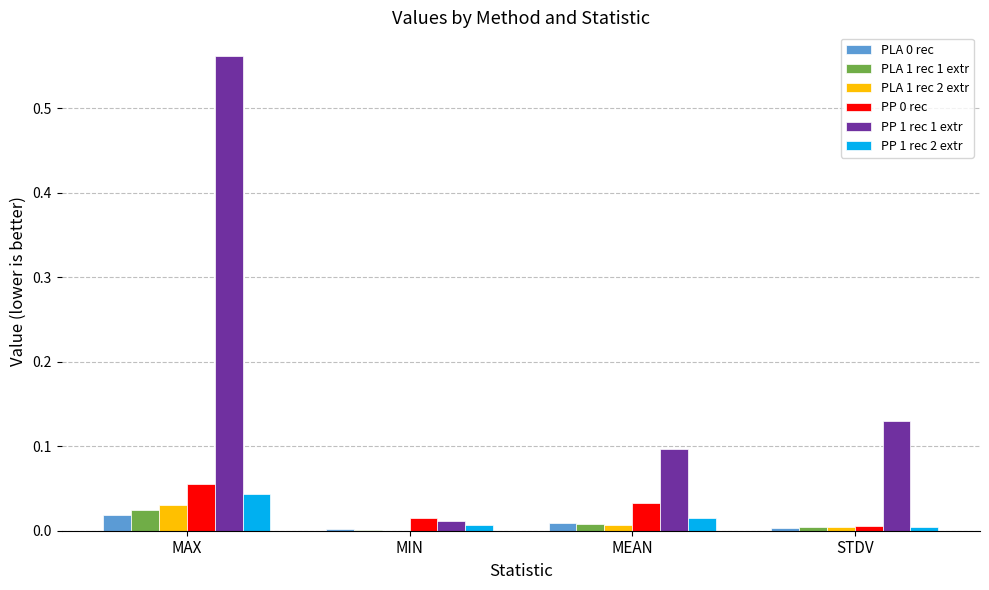

Is it true that PP 1 rec 2 extr equals 0.0 at STDV?

True